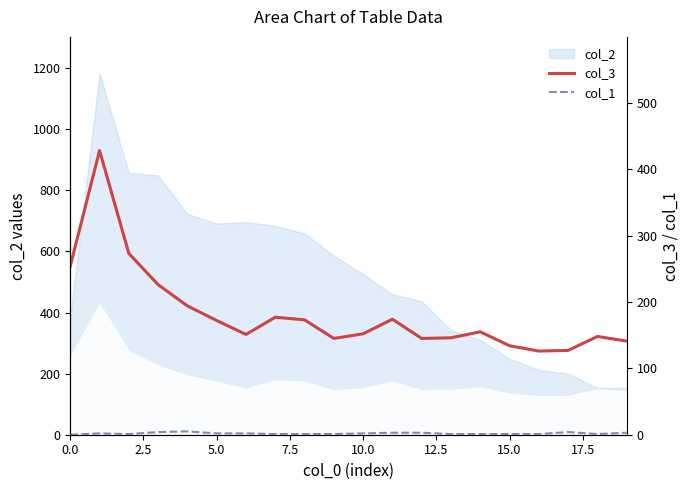

What is the difference between the highest and lowest values at 12?

142